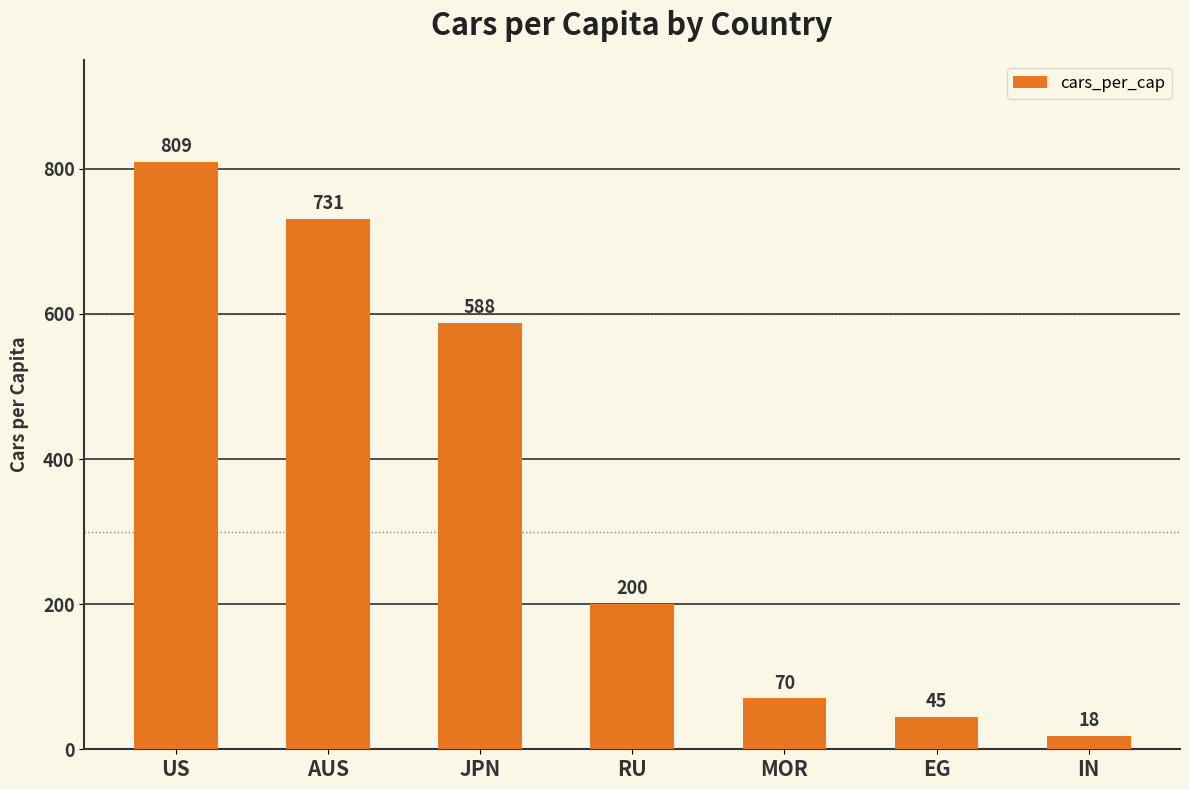

Reading right to left, what are all the values shown in this chart?

IN=18	EG=45	MOR=70	RU=200	JPN=588	AUS=731	US=809